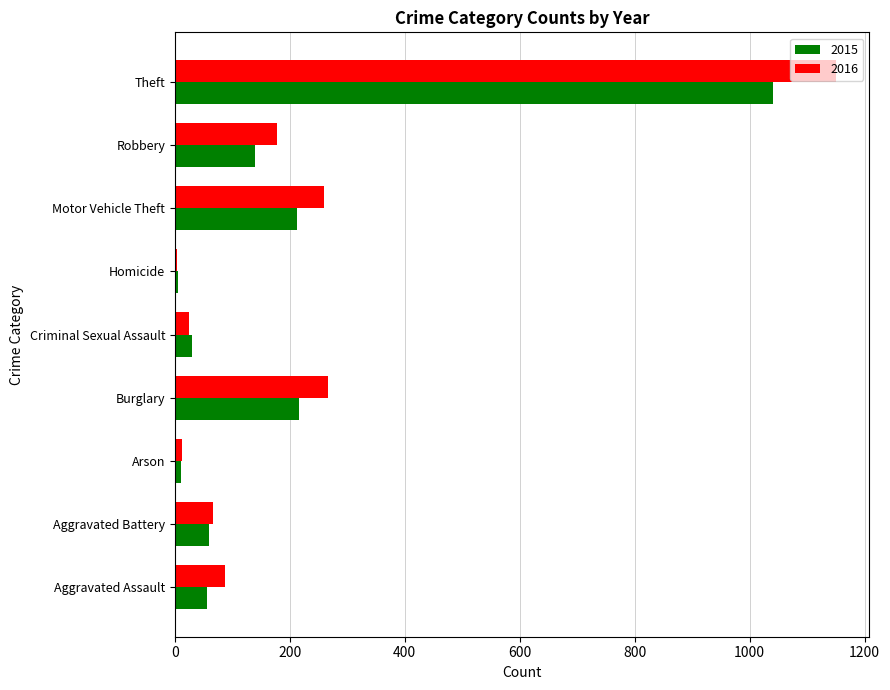

Rank the series by their maximum value, from highest to lowest.

2016, 2015